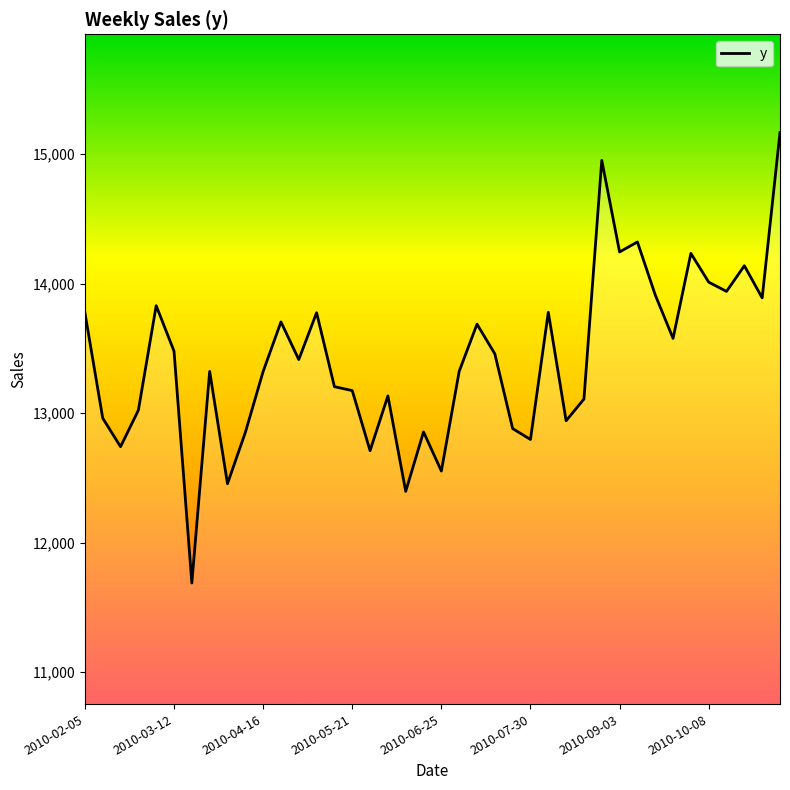

What is the maximum value shown in the chart?

15168.4